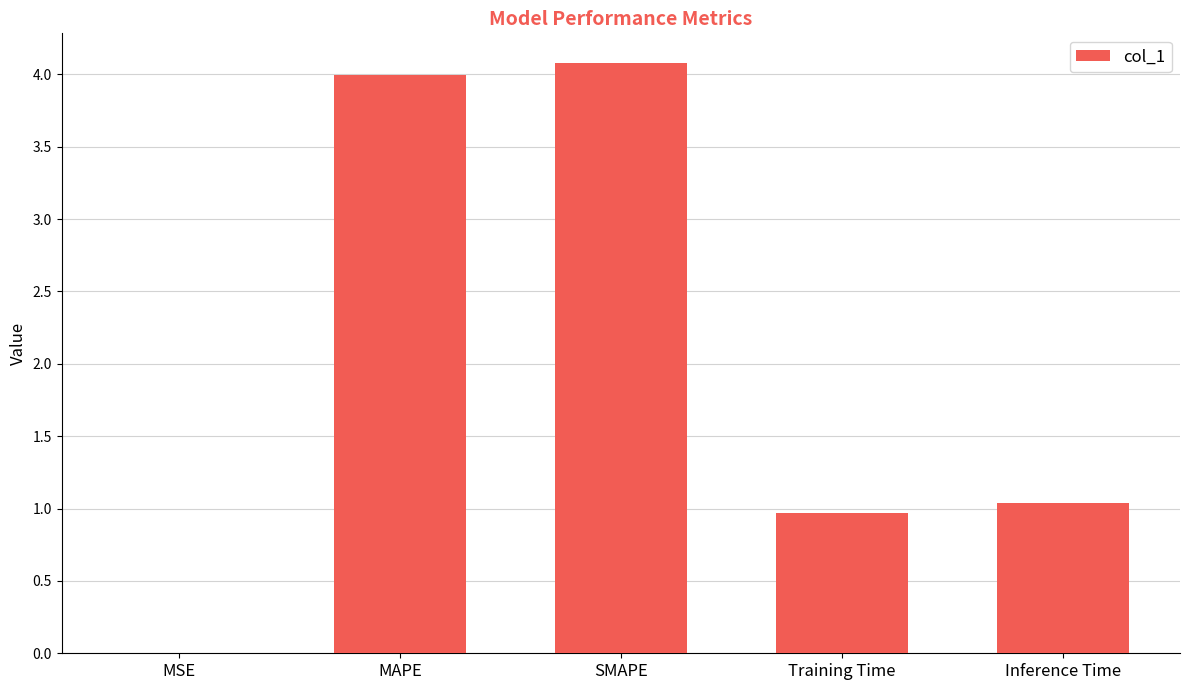

Which has a higher value, MAPE or SMAPE?

SMAPE